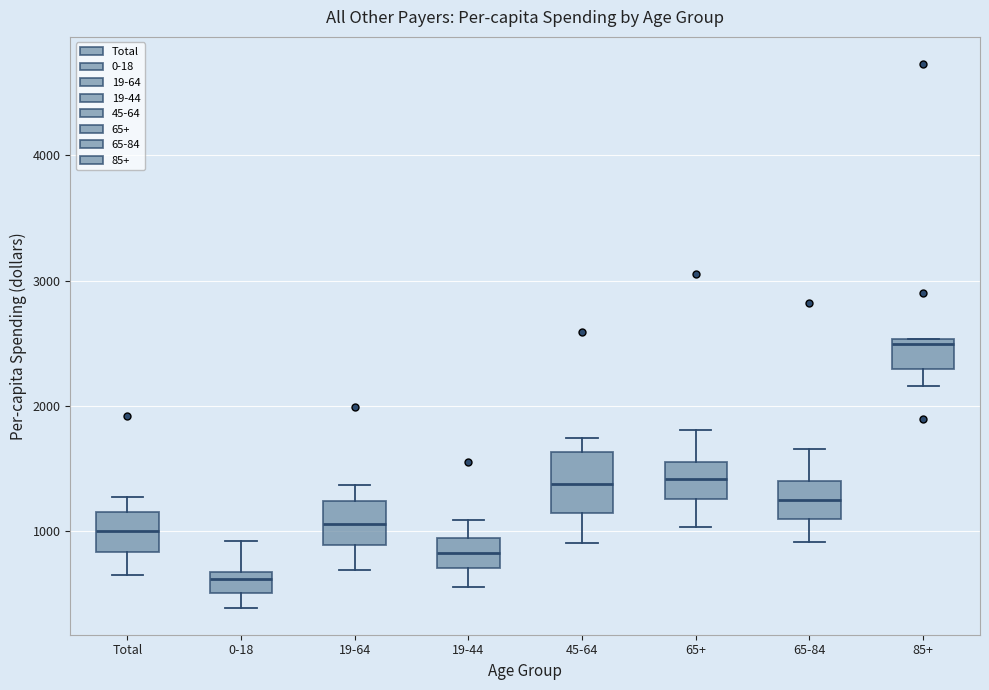

Reading left to right, transcribe this box plot: for each box, give where its median line is, the range the box spans, and where its two whiskers end, as read against the y-axis. The values are not printed on the chart, so give them approximately, as read against the axis.

Total: median 1000, box 800 to 1200, whiskers 700 to 1300
0-18: median 600, box 500 to 700, whiskers 400 to 900
19-64: median 1100, box 900 to 1200, whiskers 700 to 1400
19-44: median 800, box 700 to 900, whiskers 600 to 1100
45-64: median 1400, box 1100 to 1600, whiskers 900 to 1700
65+: median 1400, box 1300 to 1600, whiskers 1000 to 1800
65-84: median 1200, box 1100 to 1400, whiskers 900 to 1700
85+: median 2500 (just below the box's upper edge), box 2300 to 2500, whiskers 2200 to 2500